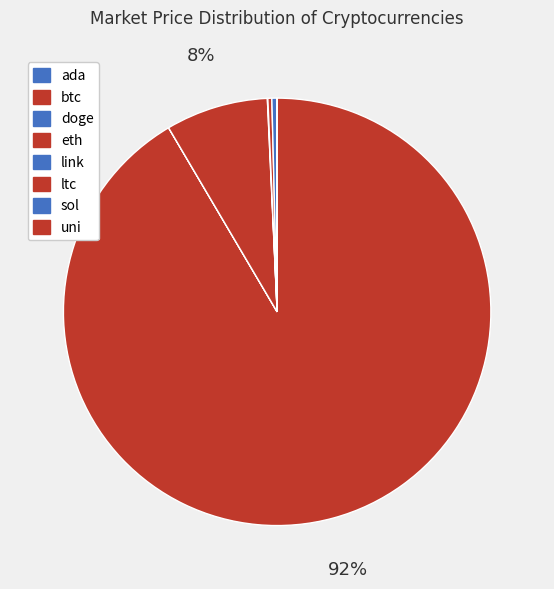

Approximately how many times larger is the value at uni compared to ltc?

0.1